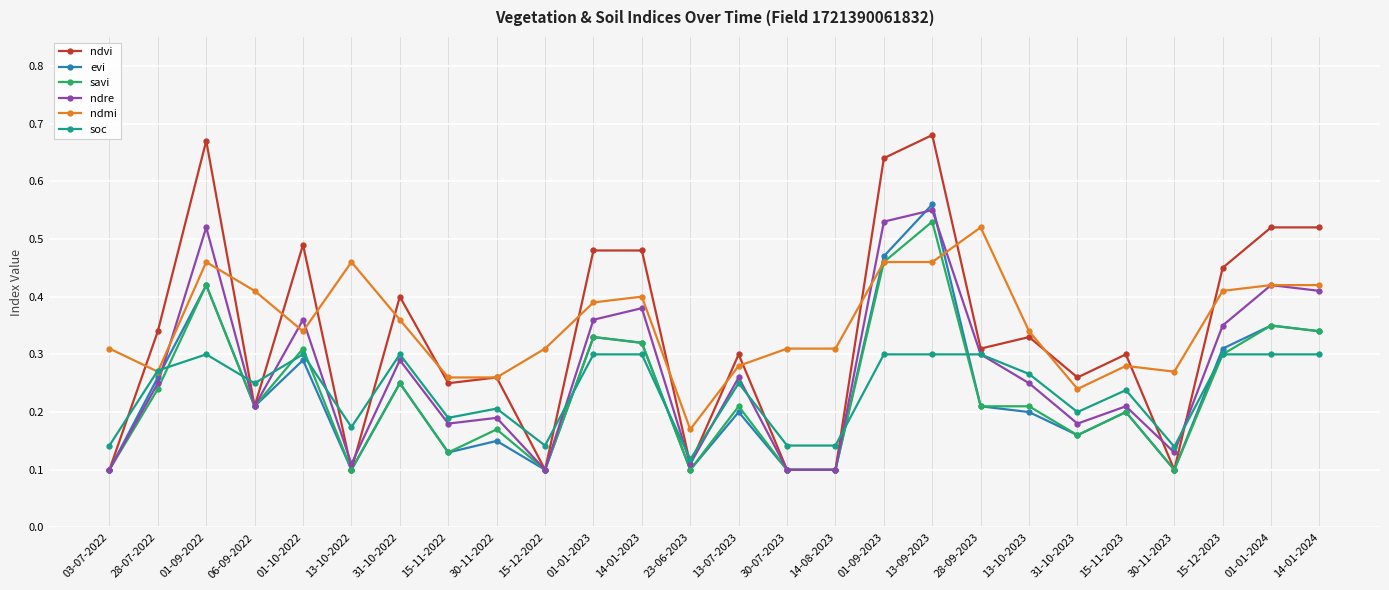

What is the label of the 17th point from the left?

01-09-2023